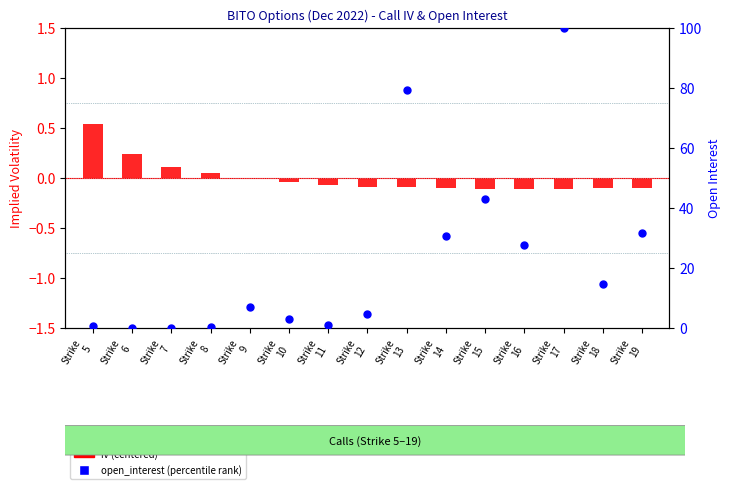

At which category is the sum across all series the highest?

Strike
17